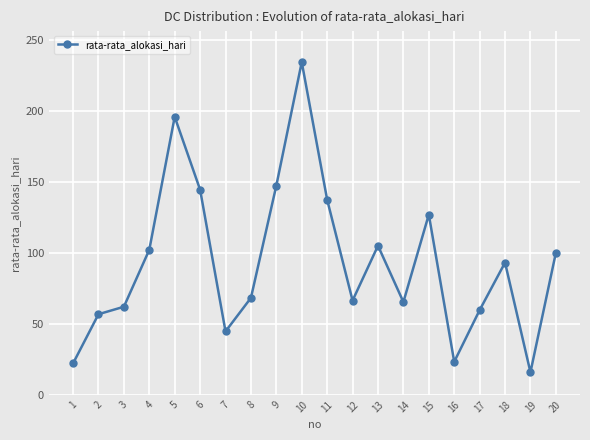

Which category has the lowest value across all series?

19